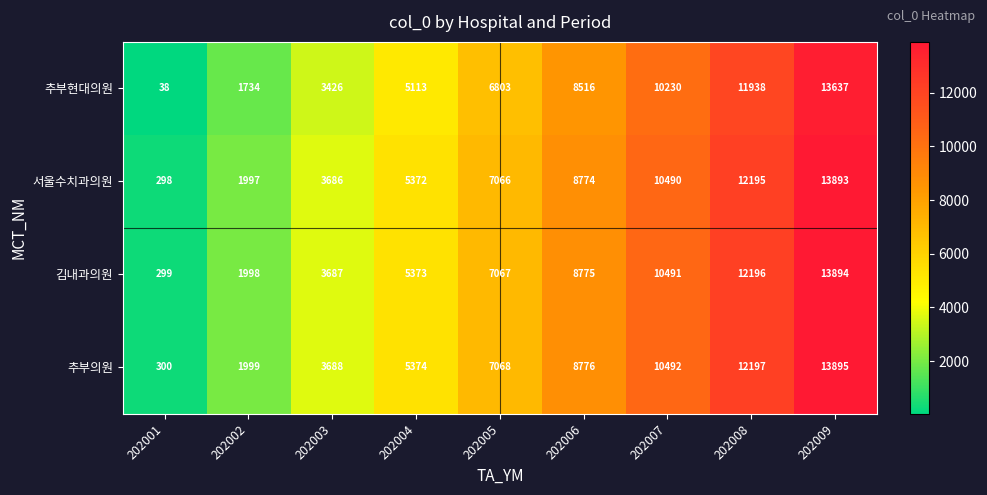

How many categories are shown in the chart?

9